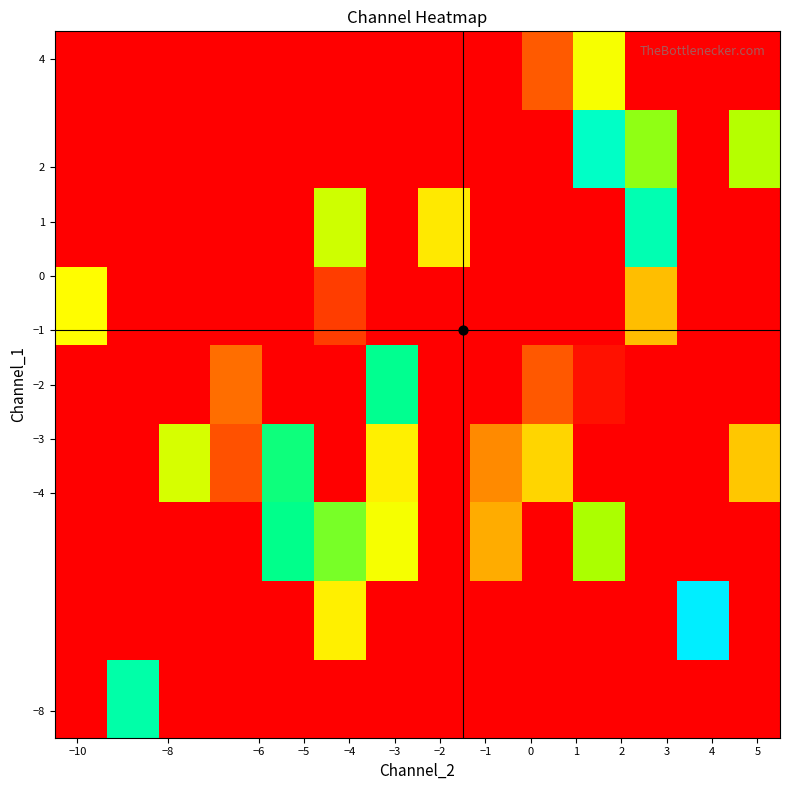

Count the number of categories in the chart.

14